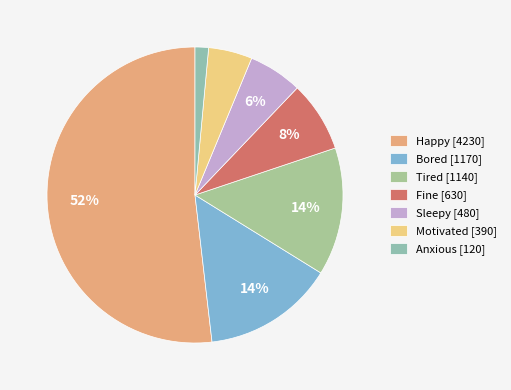

Is there a majority slice in this chart?

Yes